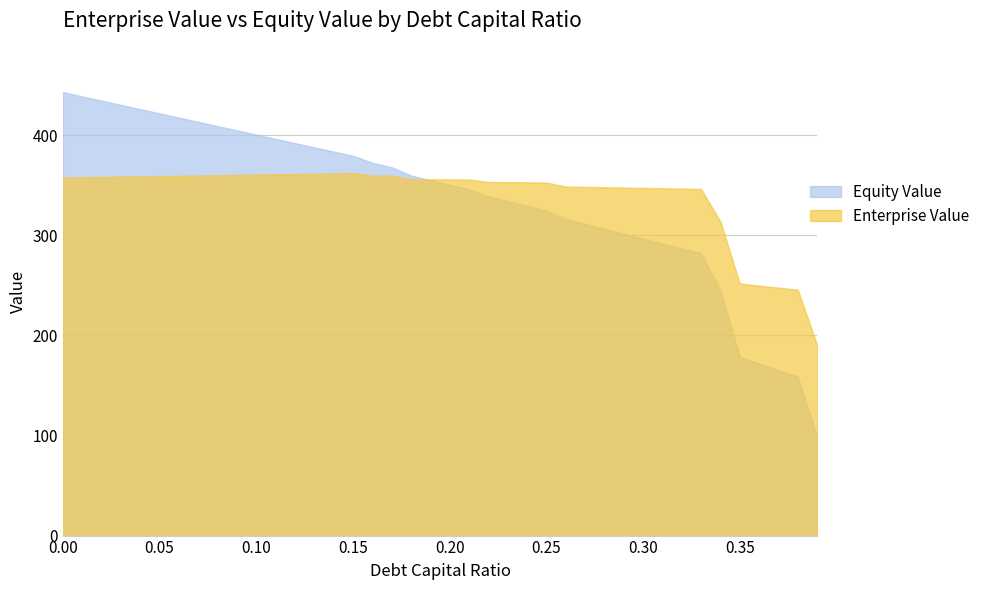

What position from the right is 0.35?

5